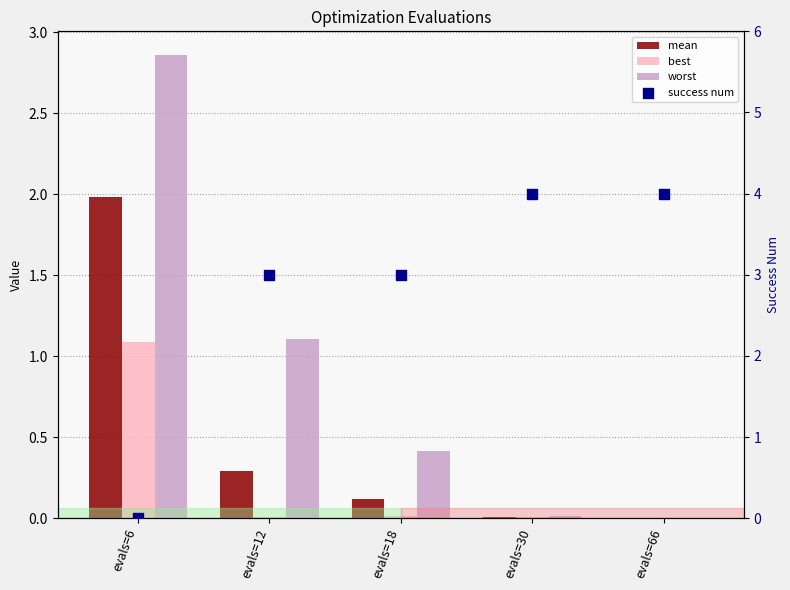

What are all the series names shown in the legend?

mean, best, worst, success num